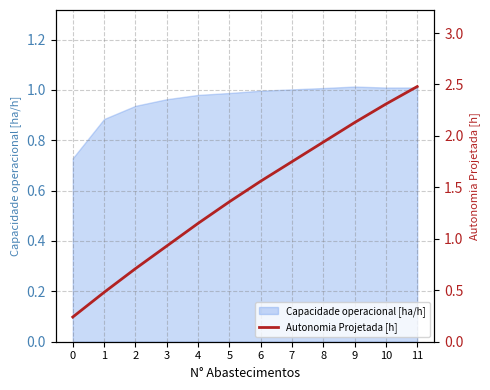

The chart shows a value of 0.5 at 2. True or false?

False